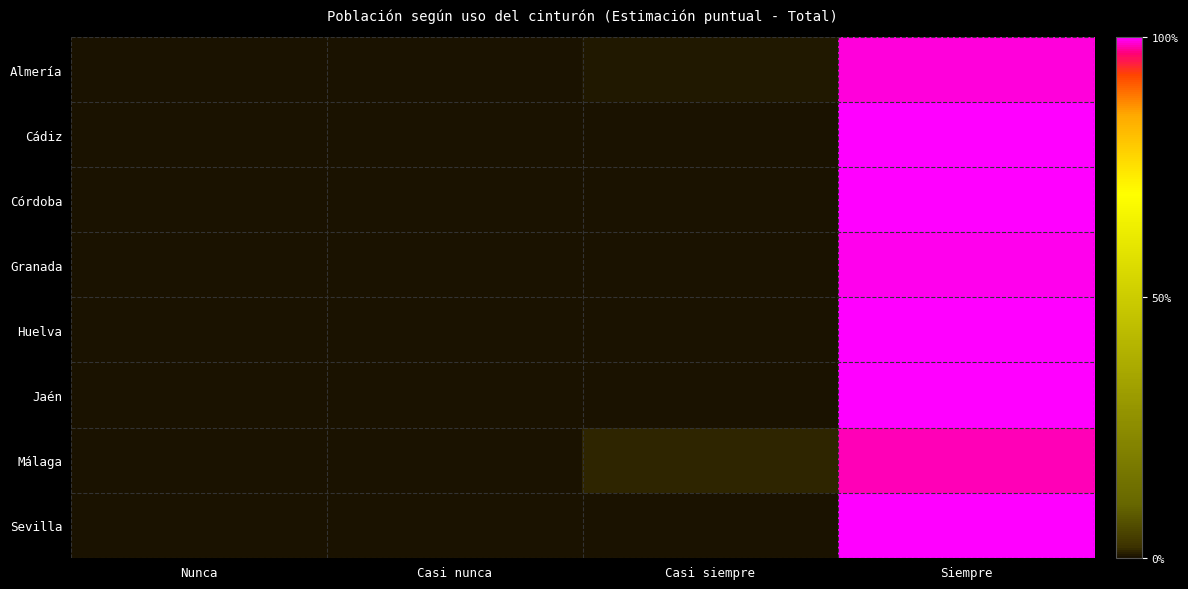

Rank the series by their maximum value, from highest to lowest.

Huelva, Jaén, Córdoba, Sevilla, Cádiz, Granada, Almería, Málaga